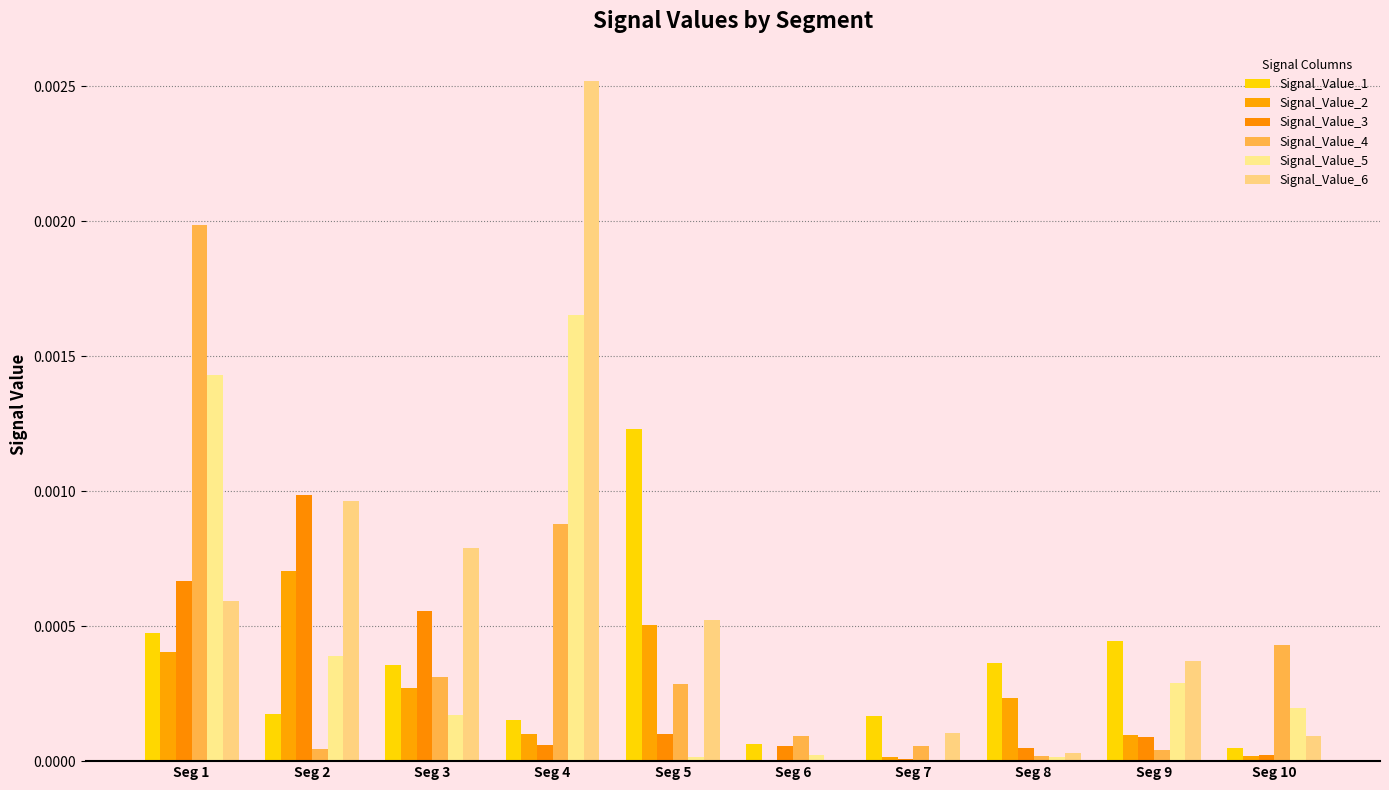

How many data points does each series have?

10